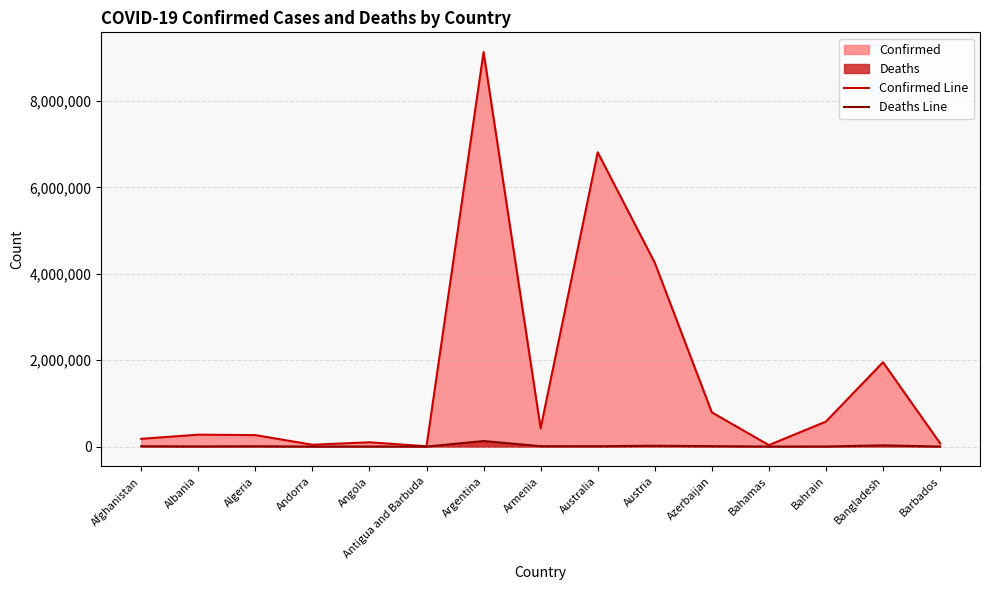

What is the label of the 12th point from the left?

Bahamas